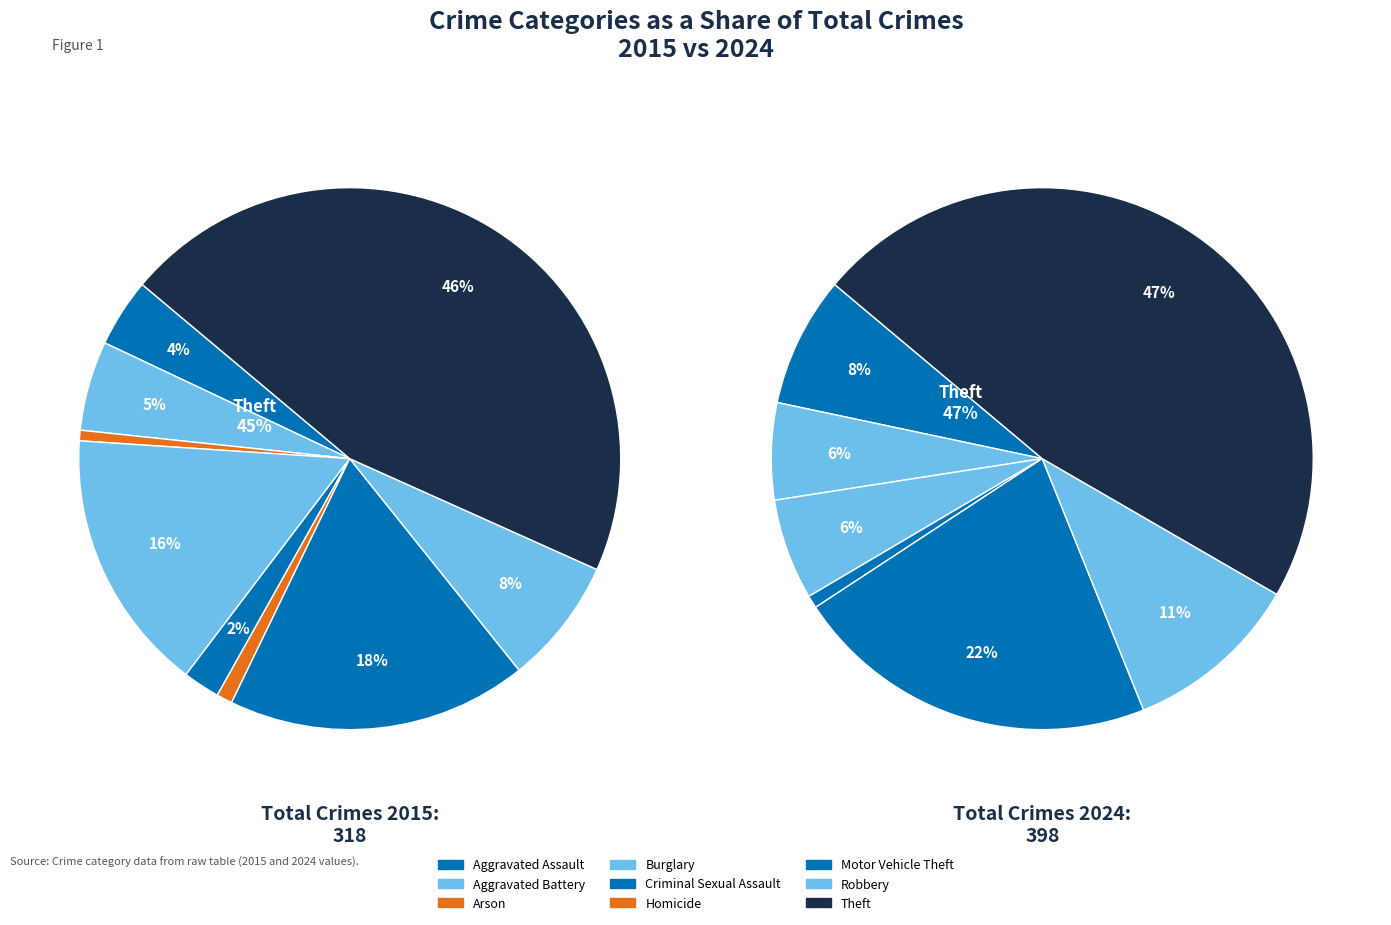

Count the number of slices in the pie.

9